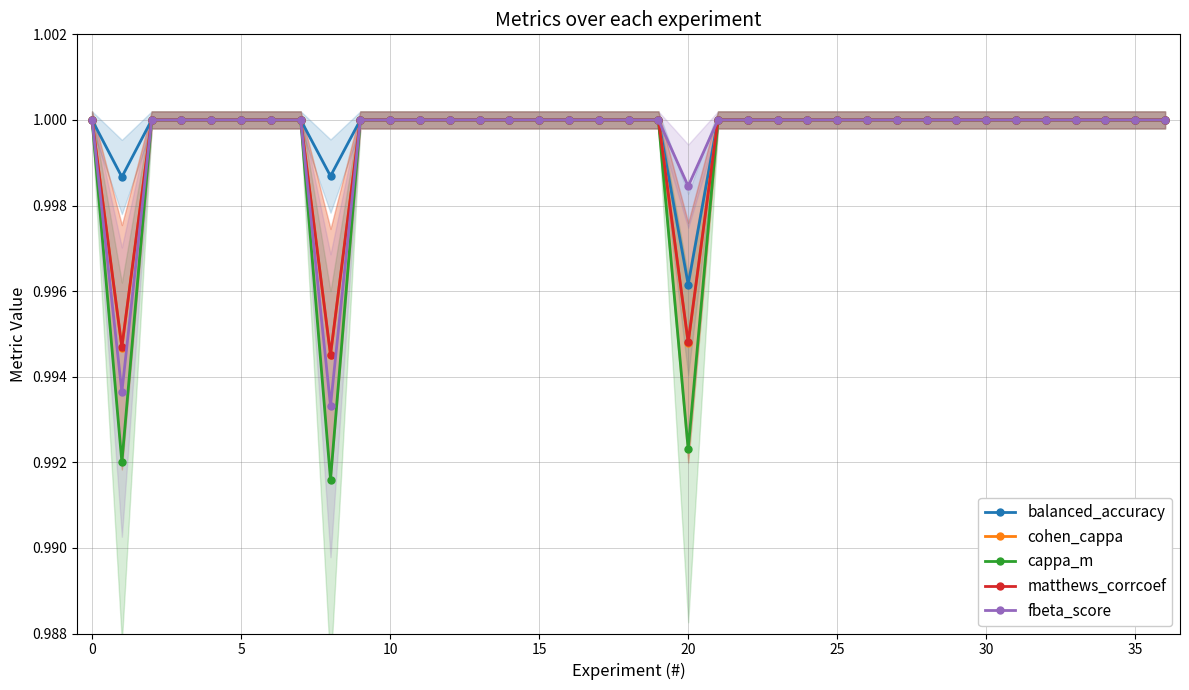

Does the chart have visible grid lines?

Yes